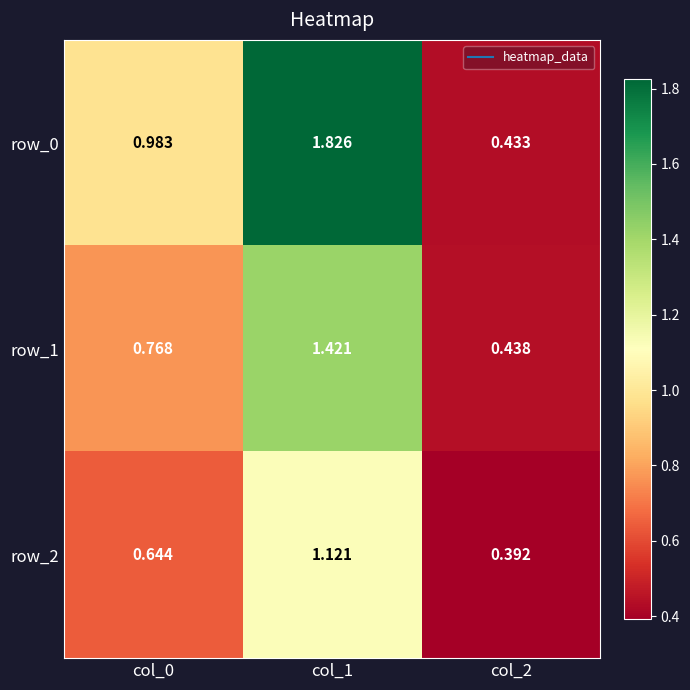

Is the value of row_0 at col_0 greater than the value of row_2 at col_0?

Yes